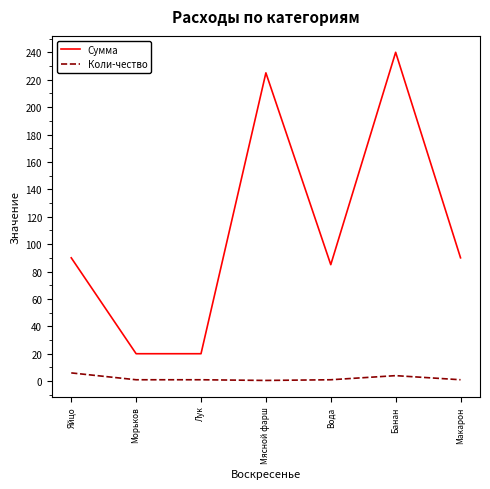

Where does the Коли-чество series first go above 1?

Яйцо